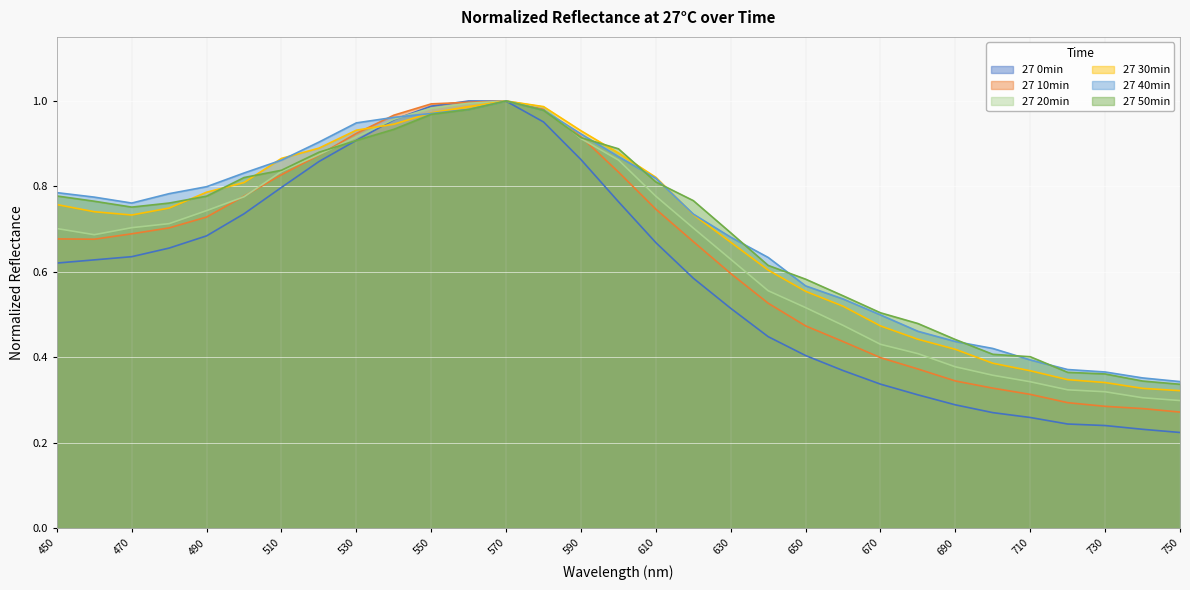

Is it true that 27 10min equals 0.7 at 470?

True